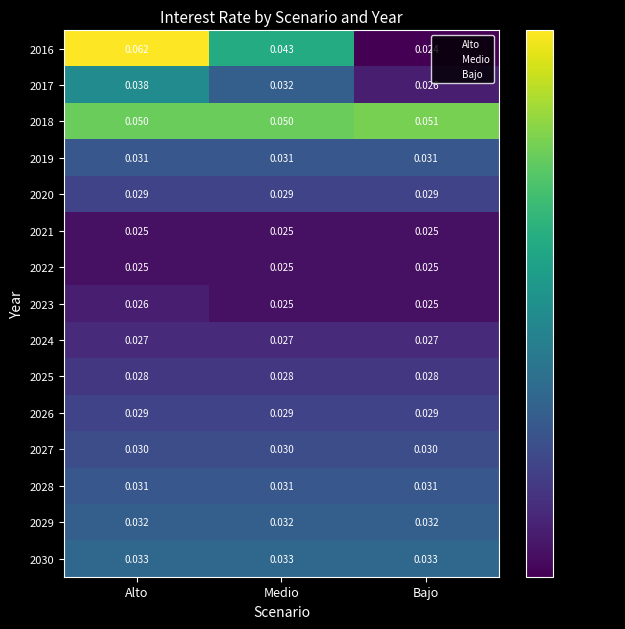

Between Alto and Bajo, which series saw the biggest shift?

2016